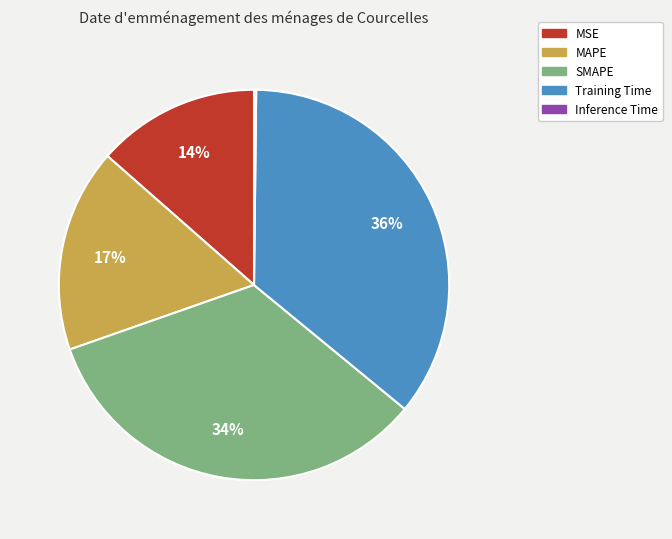

What percentage is the Training Time slice, to the nearest percent?

36%